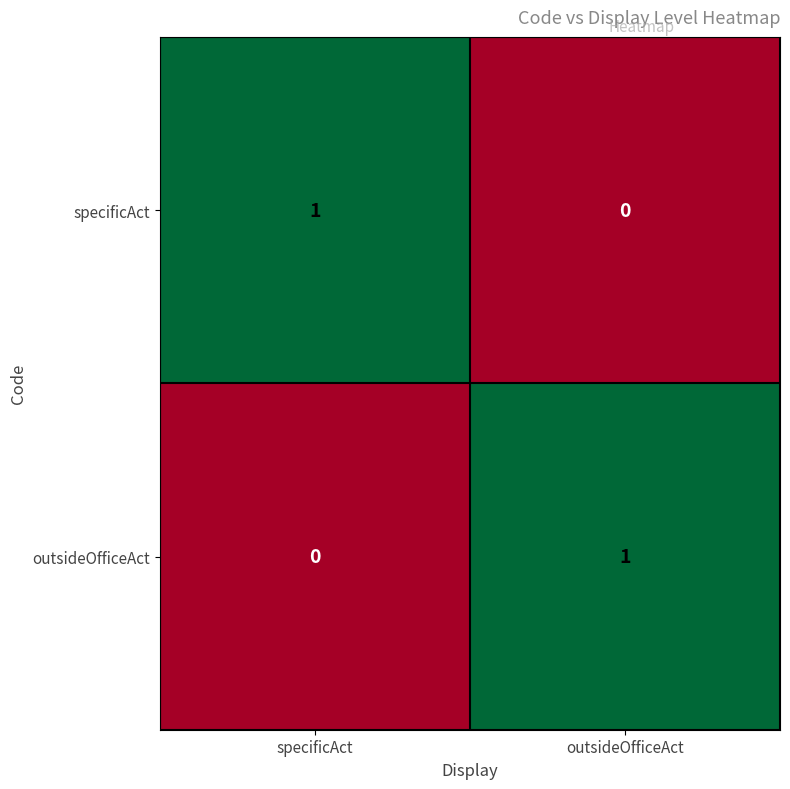

At which label does outsideOfficeAct reach its peak?

outsideOfficeAct